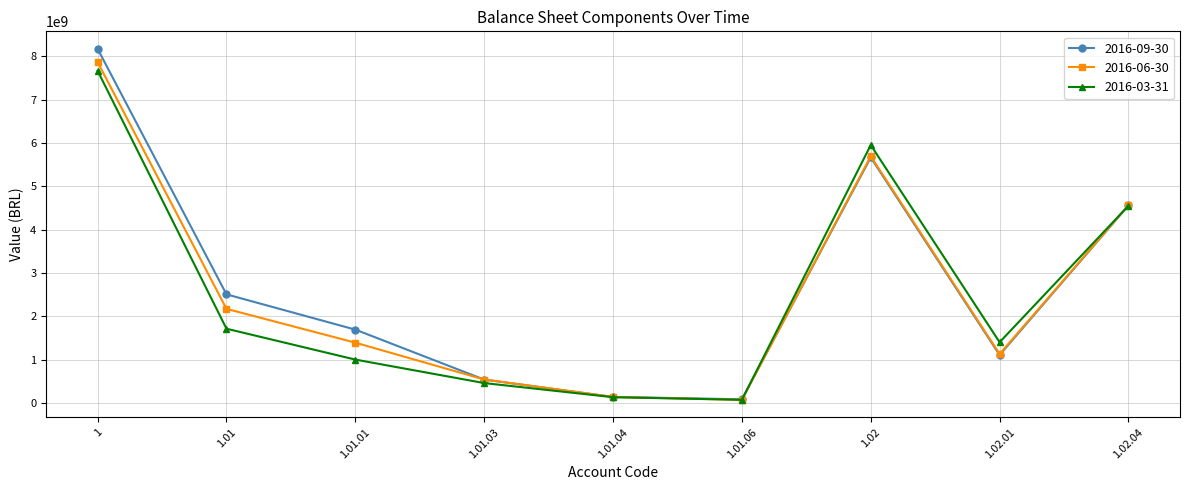

What is the difference between the maximum and minimum values in the 2016-06-30 series?

7791036000